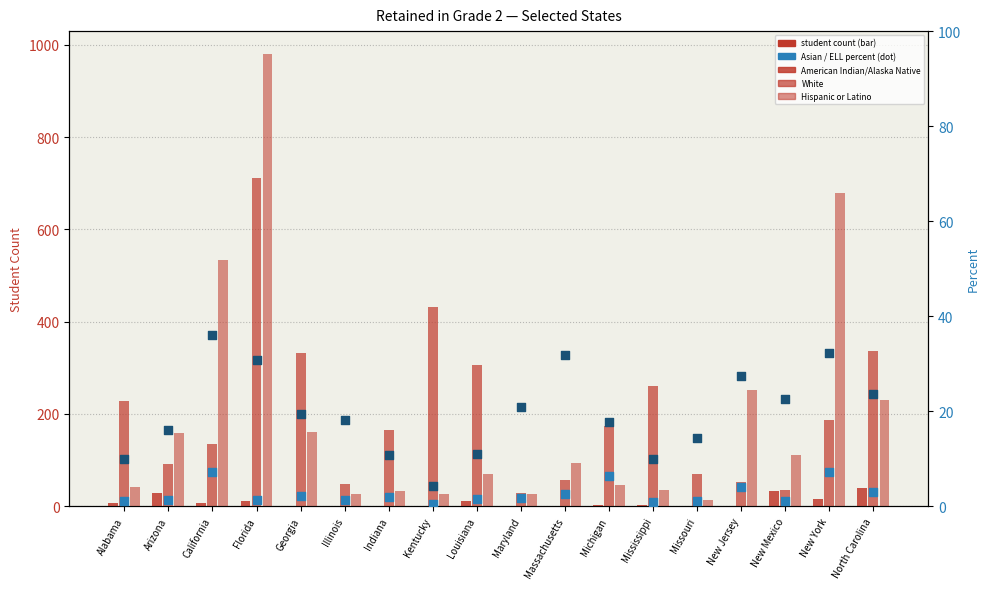

Which series has the widest spread of Y values?

Hispanic or Latino